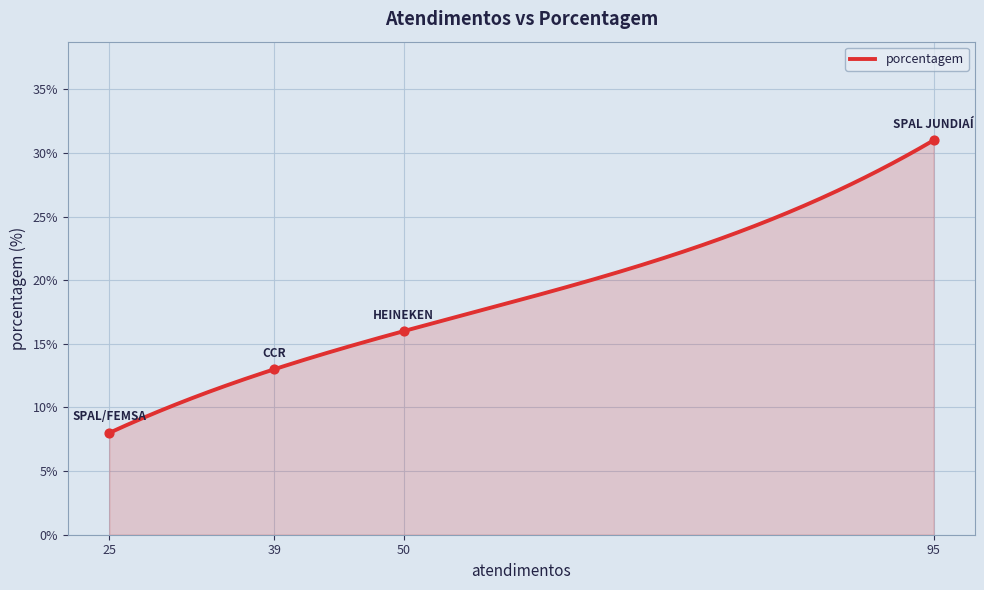

What is the lowest value of the porcentagem series?

8.0